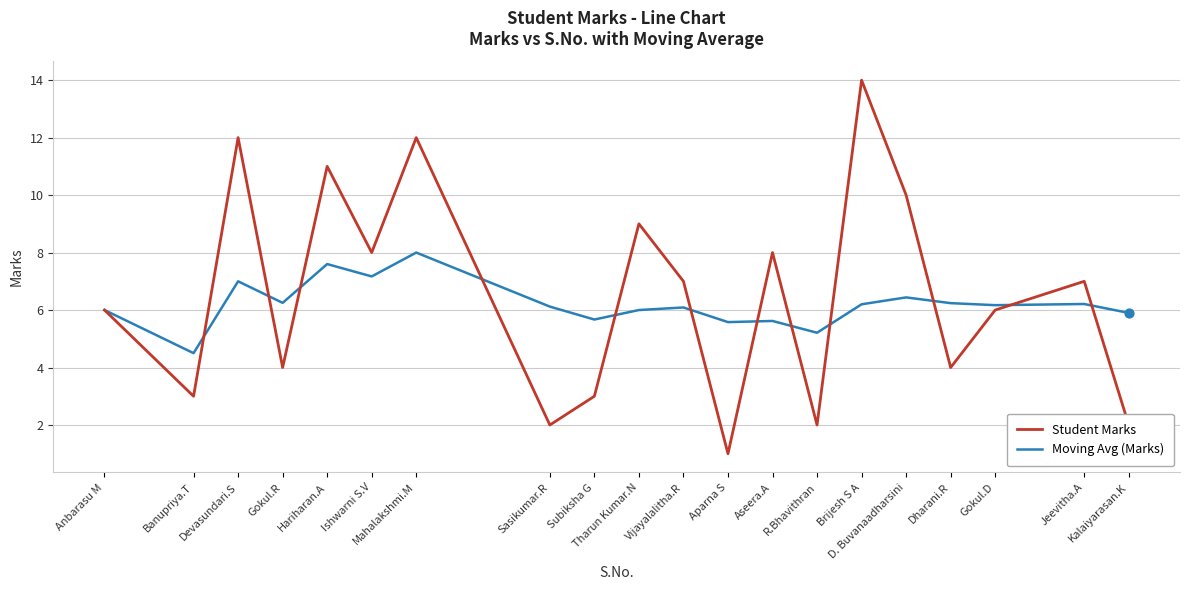

What are all the series names shown in the legend?

Student Marks, Moving Avg (Marks)